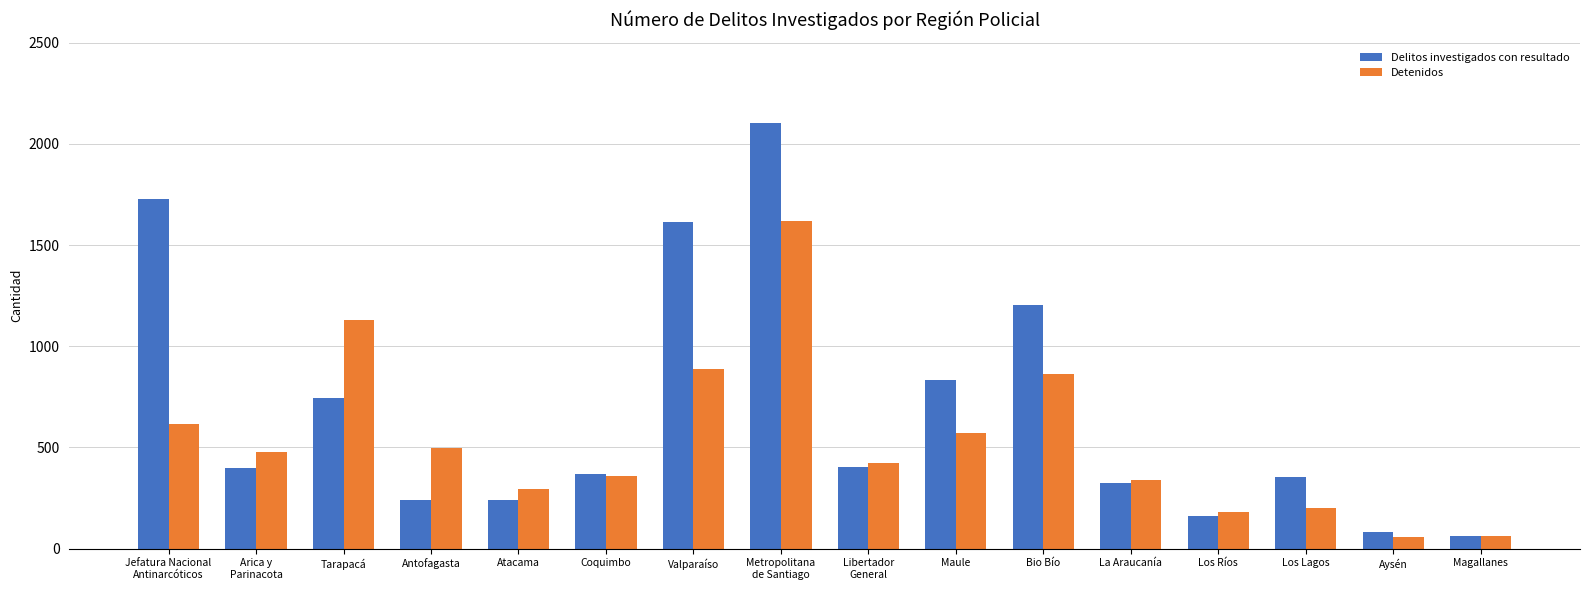

Which series changed the most between Valparaíso and Metropolitana
de Santiago?

Detenidos